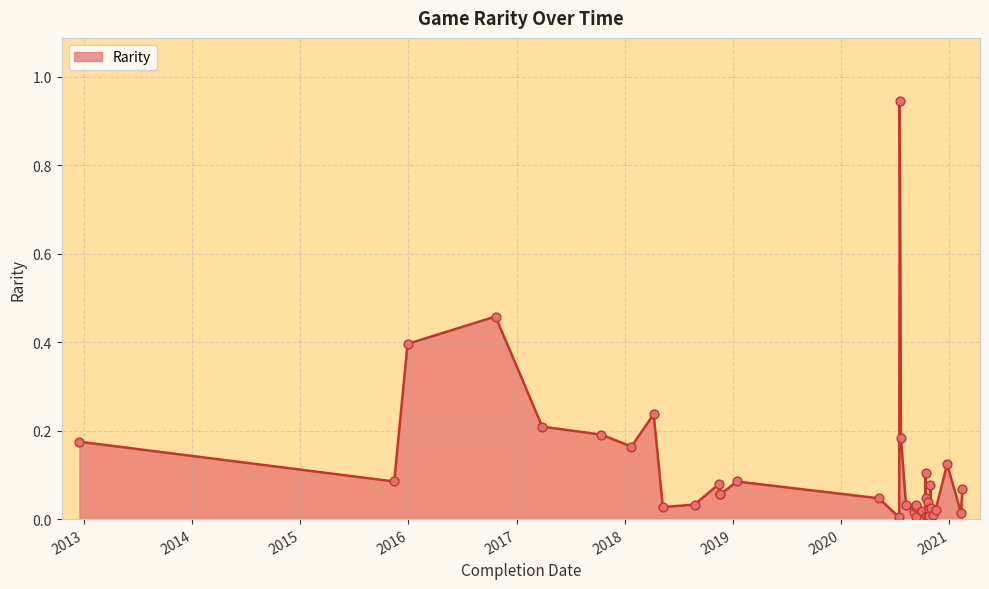

Between 28/10/2020 and 15/07/2020, which is larger?

28/10/2020